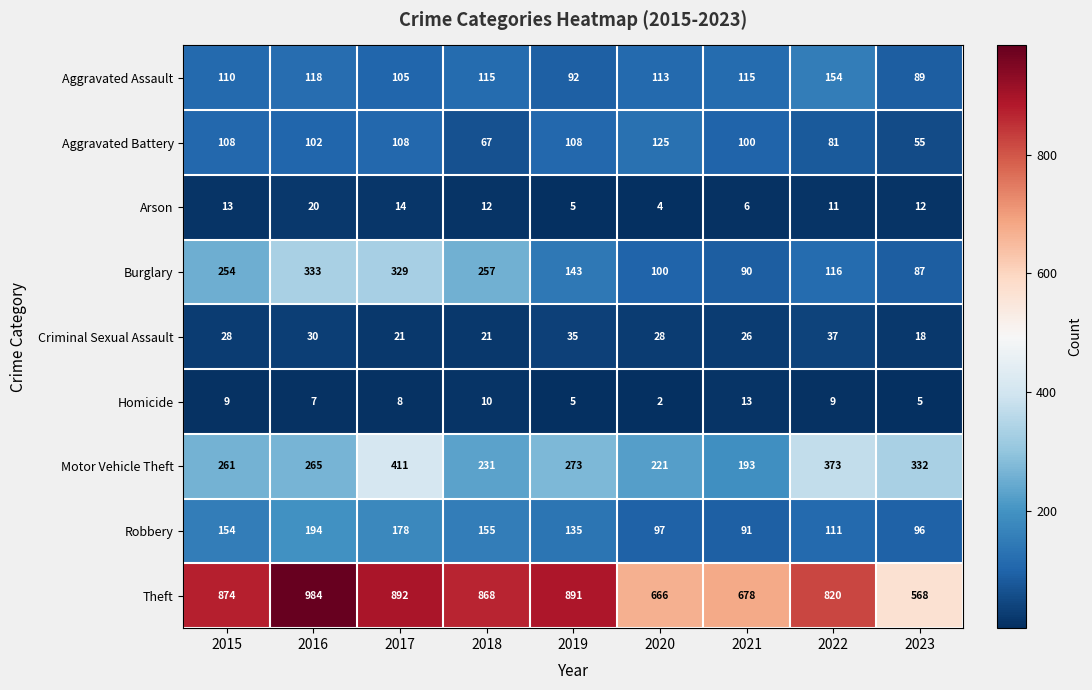

The Burglary series shows 257 at 2018. True or false?

True